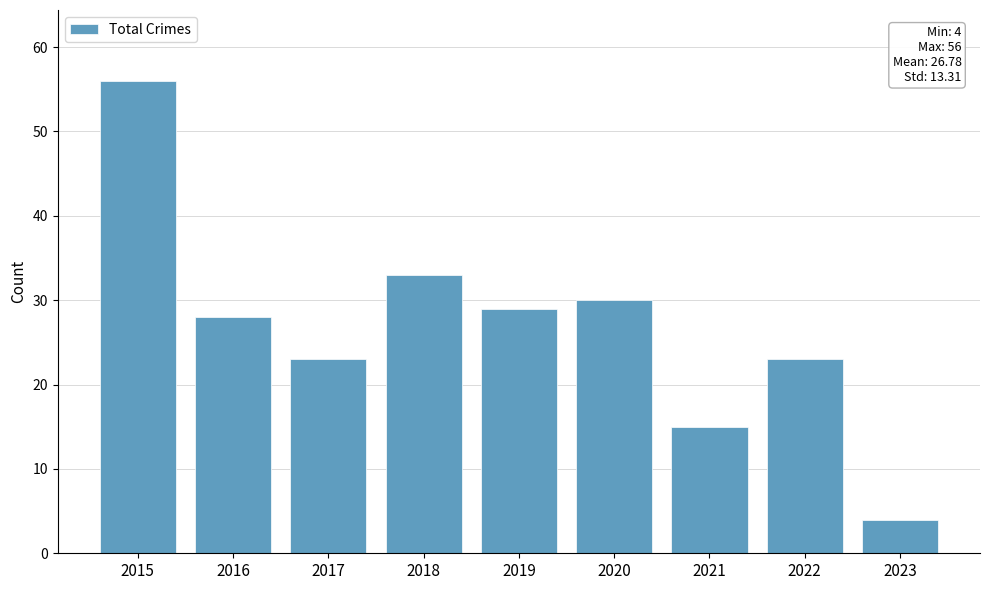

What is the value of the 3rd bar from the left?

23